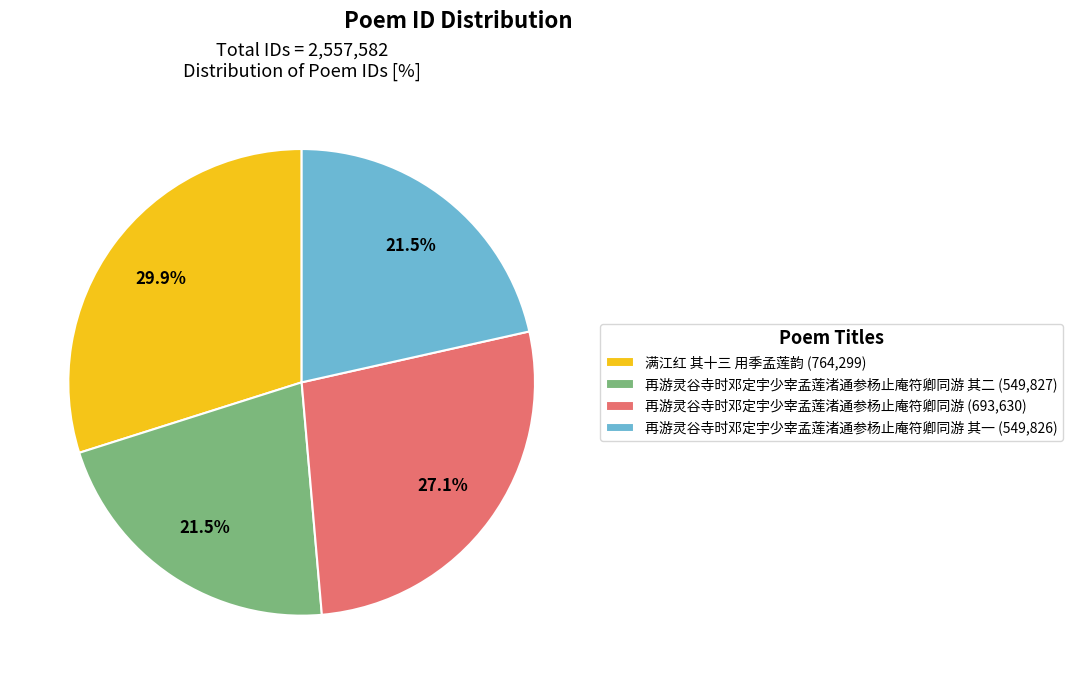

What is the largest slice in the pie chart?

满江红 其十三 用季孟莲韵 (764,299)